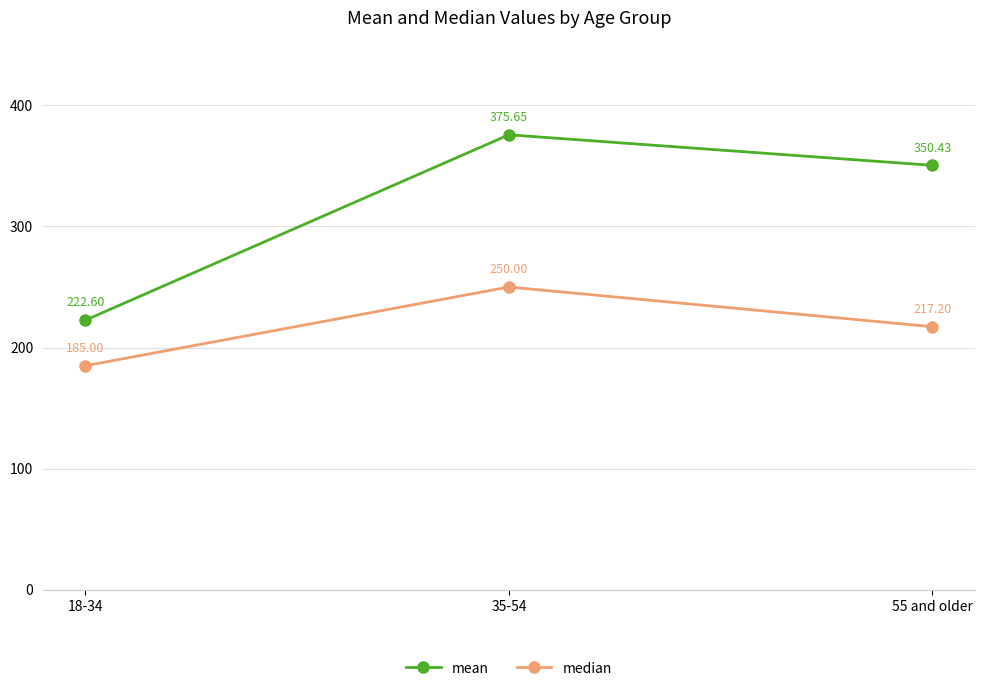

At how many categories does at least one series exceed 221?

3